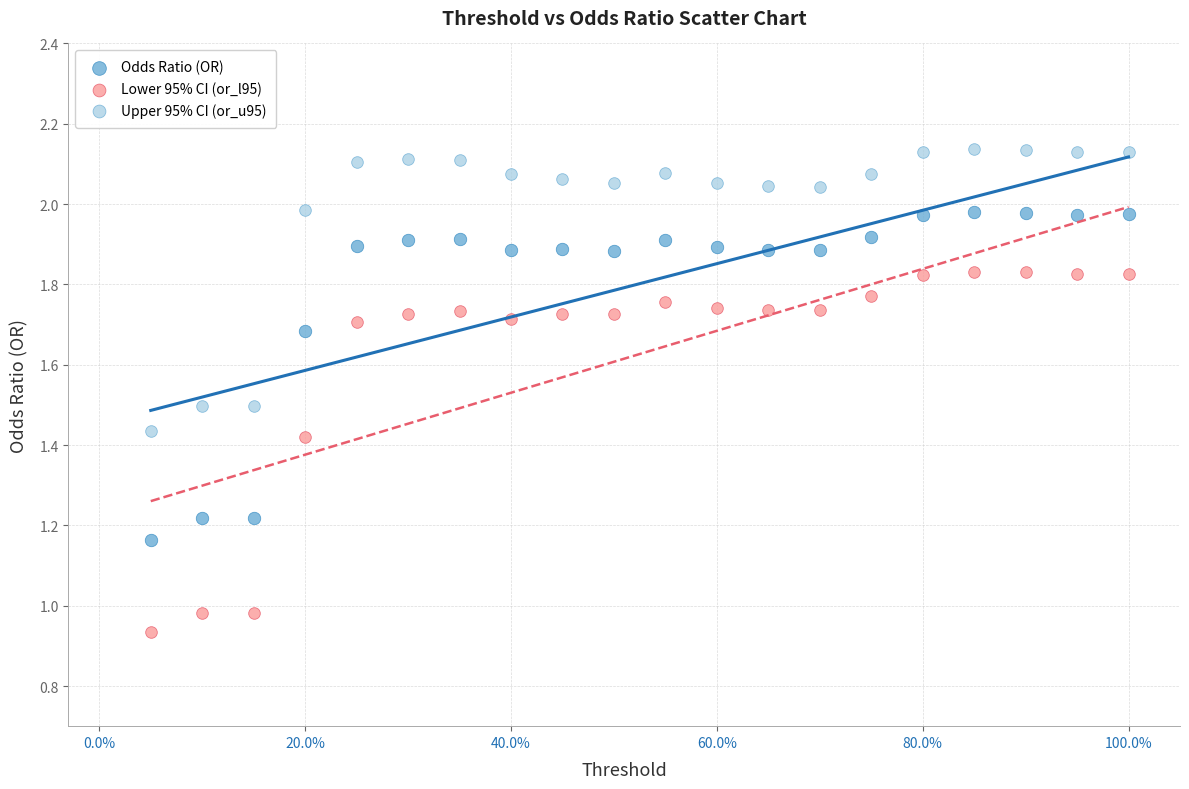

What are all the series names shown in the legend?

Odds Ratio (OR), Lower 95% CI (or_l95), Upper 95% CI (or_u95)